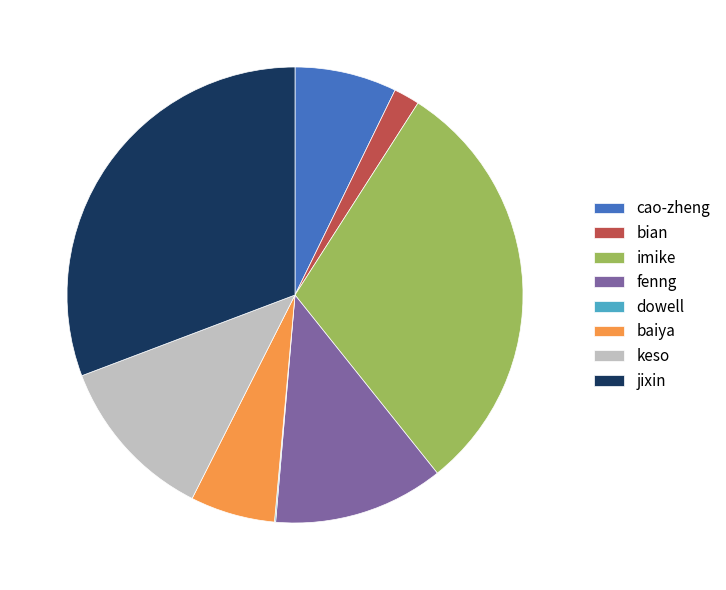

The imike slice represents 30% of the pie. True or false?

True